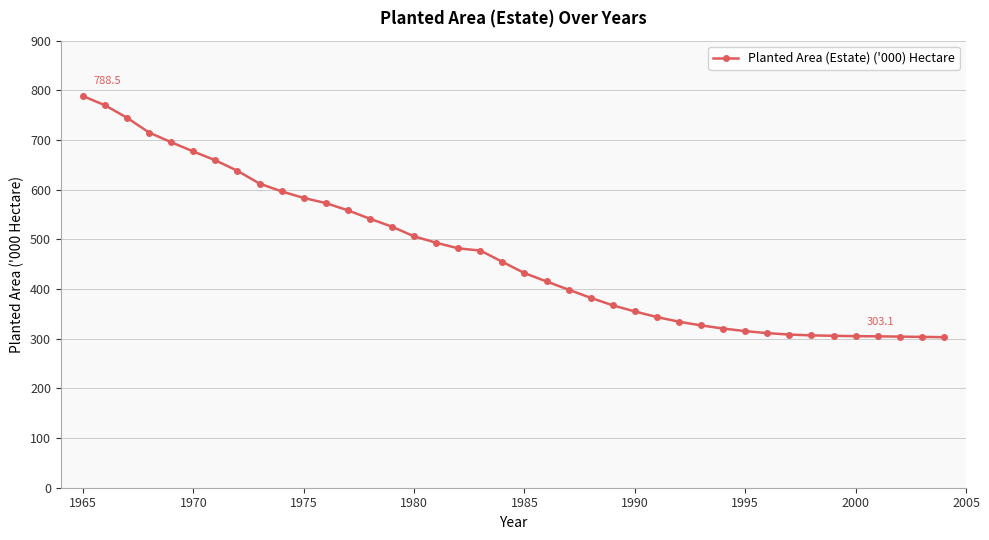

How many data points are less than 454?

20